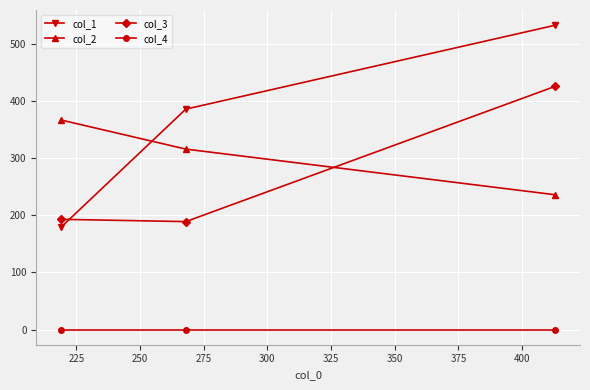

How many data points does each series have?

3